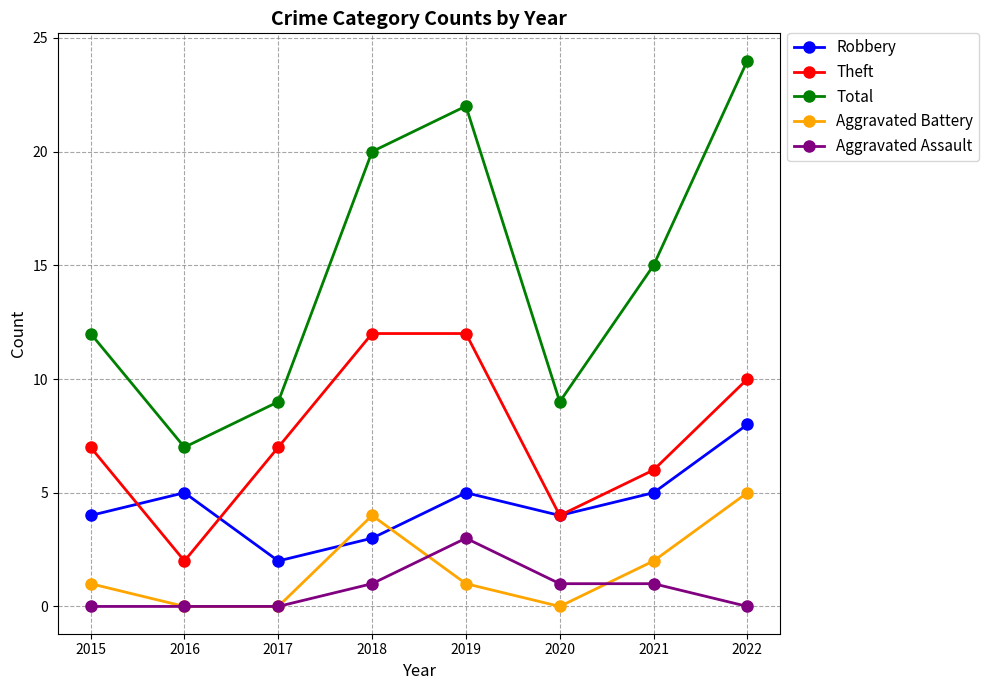

What is the sum of the Aggravated Battery values at 2019 and 2021?

3